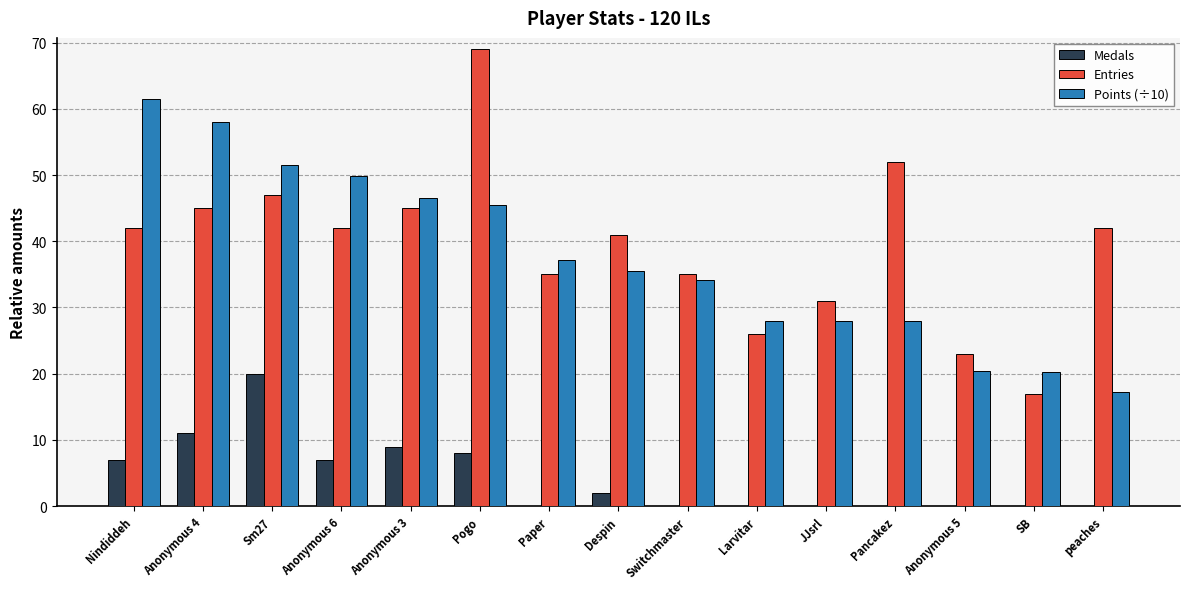

What value does the Medals series have at Pogo?

8.0